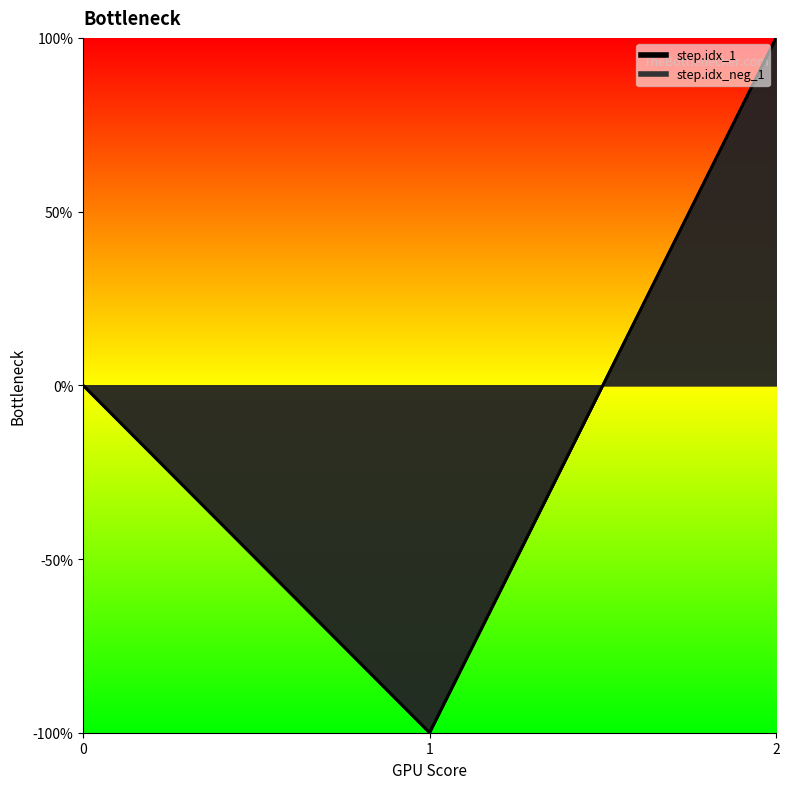

What are all the series names shown in the legend?

step.idx_1, step.idx_neg_1